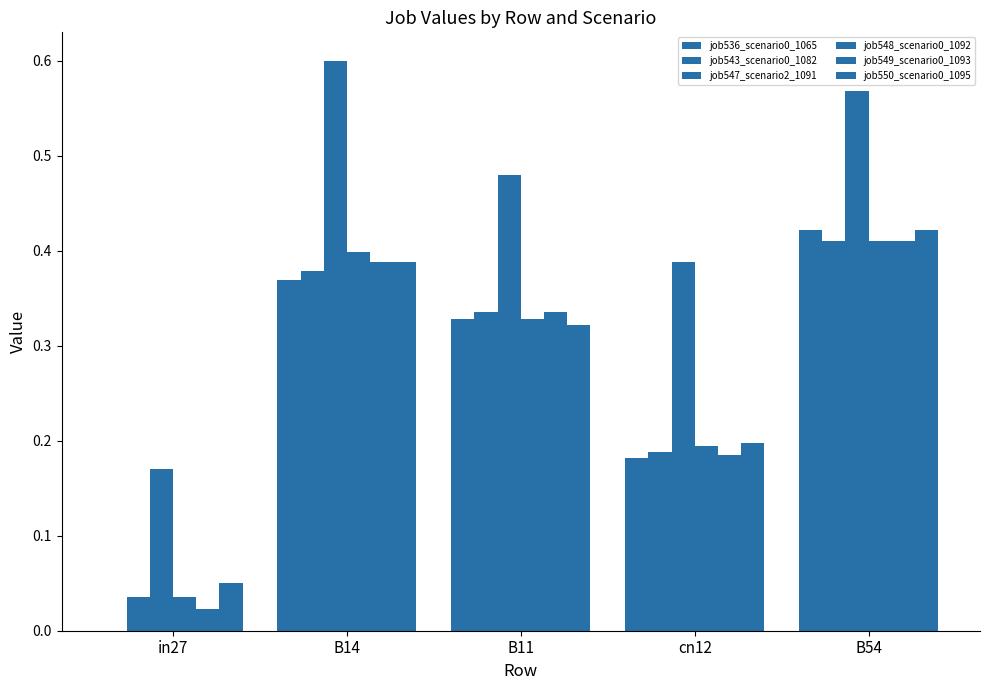

Does the chart contain stacked bars?

No